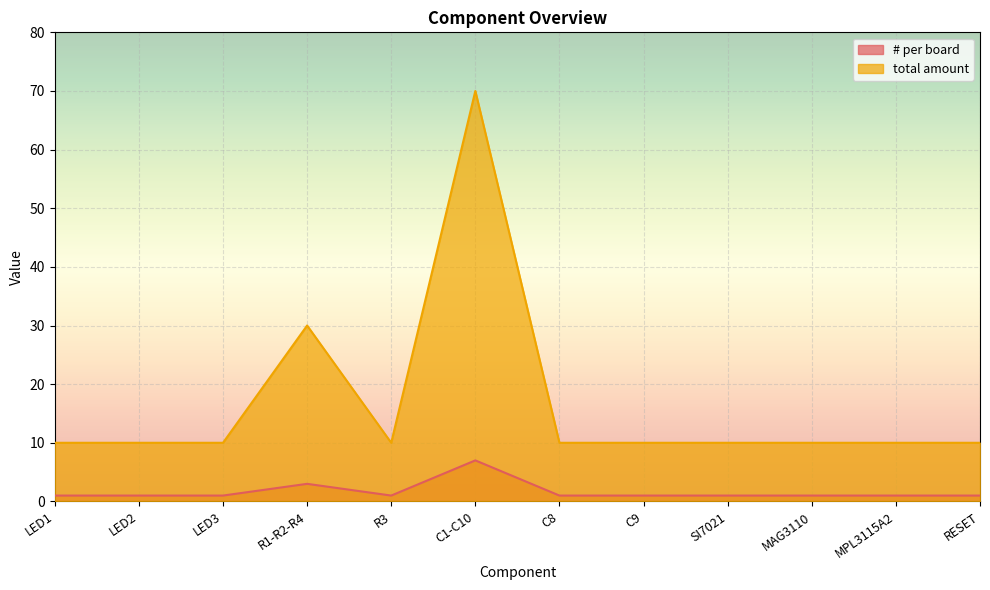

What is the maximum value for total amount?

70